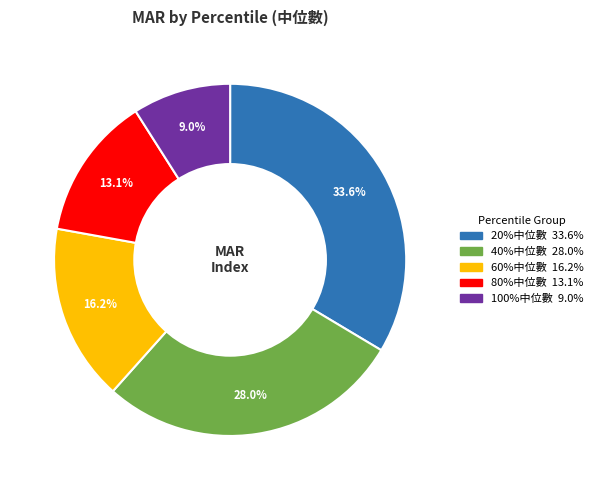

To the nearest percent, what is the average slice percentage?

20%